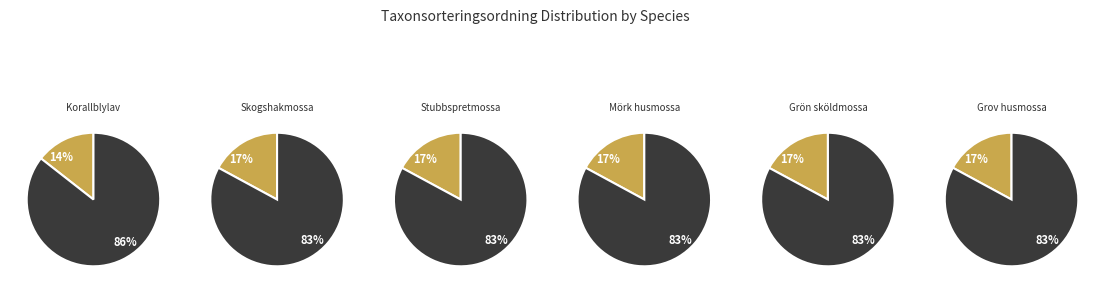

Is it true that Mörk husmossa is 27% of the pie?

False